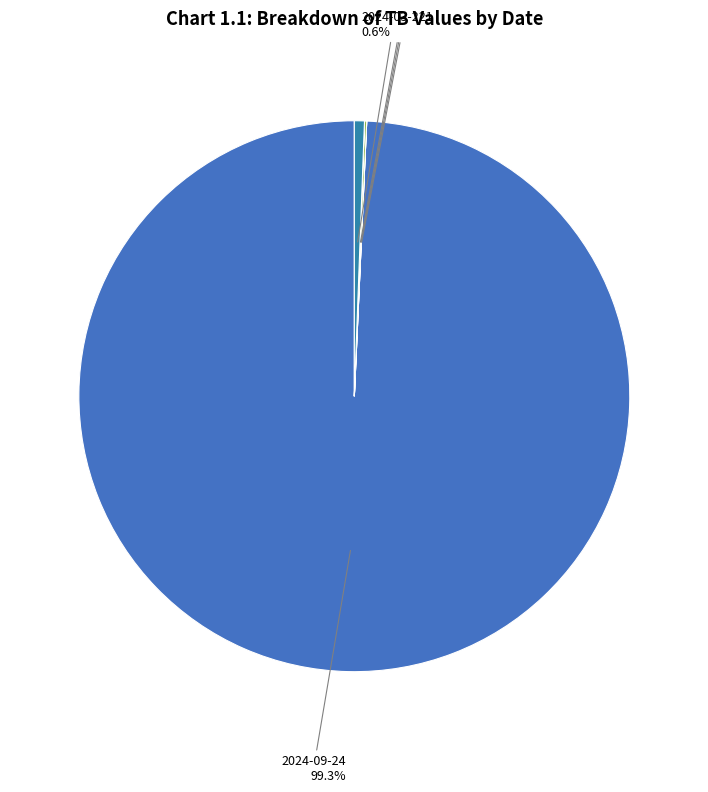

What is the largest slice in the pie chart?

2024-09-24